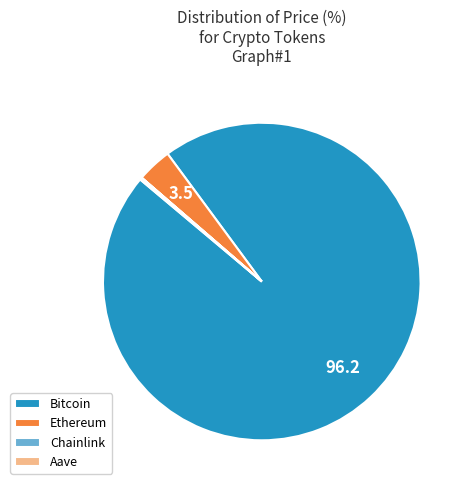

The Bitcoin slice represents 87% of the pie. True or false?

False